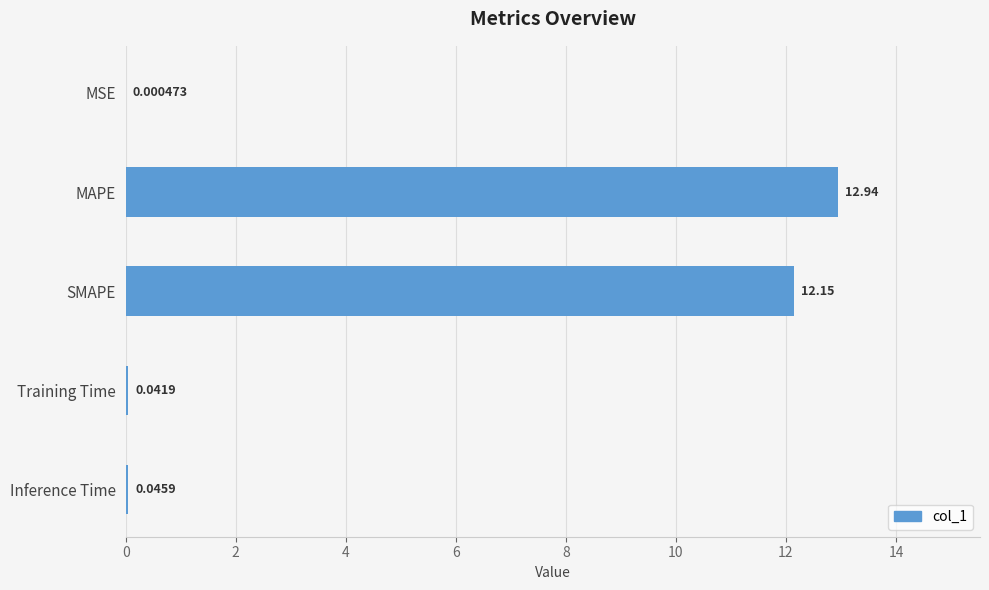

Which label corresponds to the largest value in the chart?

MAPE